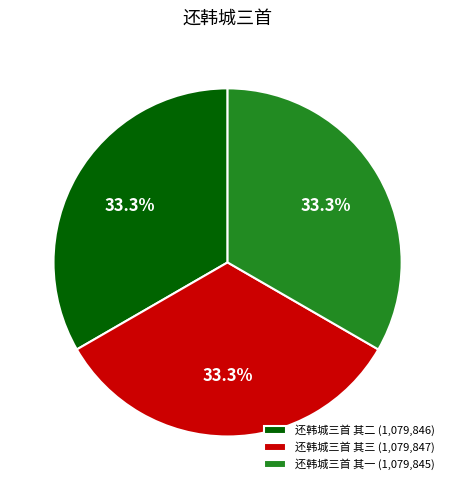

Combined, what portion of the pie is 还韩城三首 其三 and 还韩城三首 其二?

66.7%